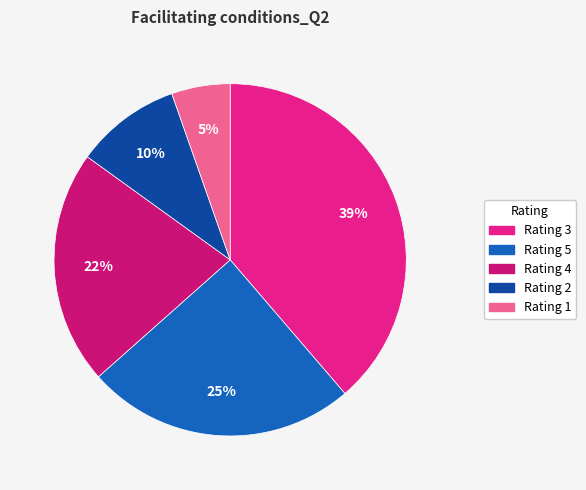

How many slices are in this pie chart?

5